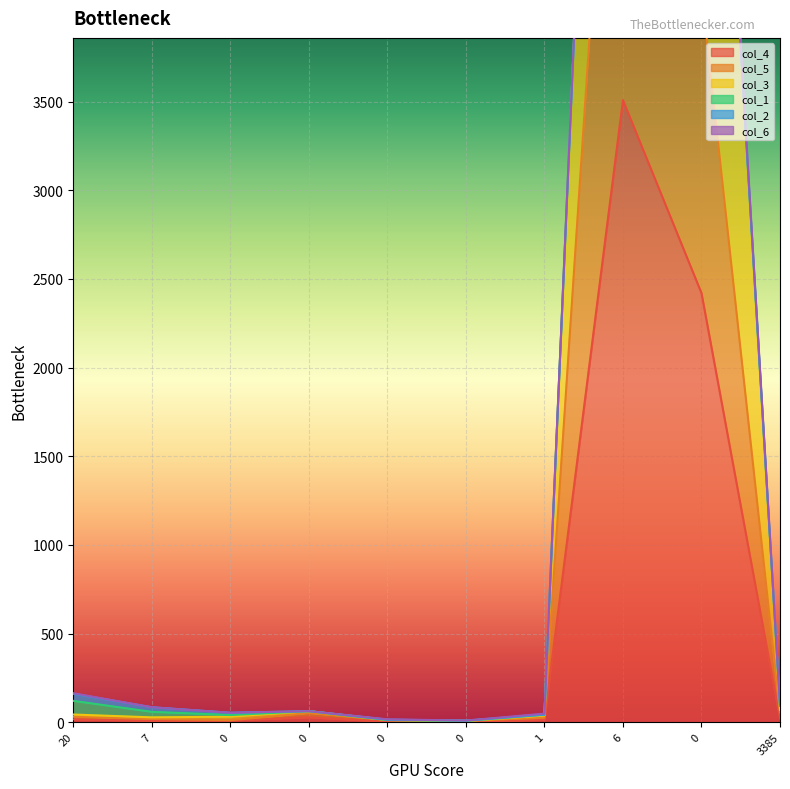

What is the difference between the highest and lowest values at 7?

77